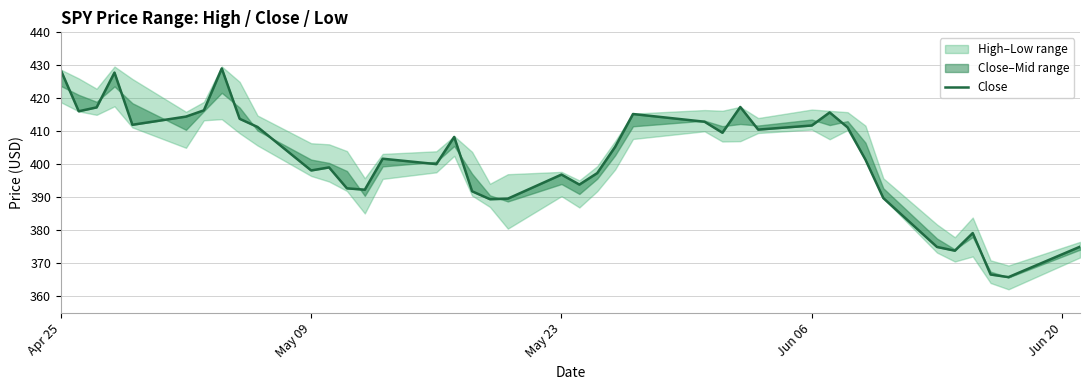

The value at 19 is 255.9. True or false?

False